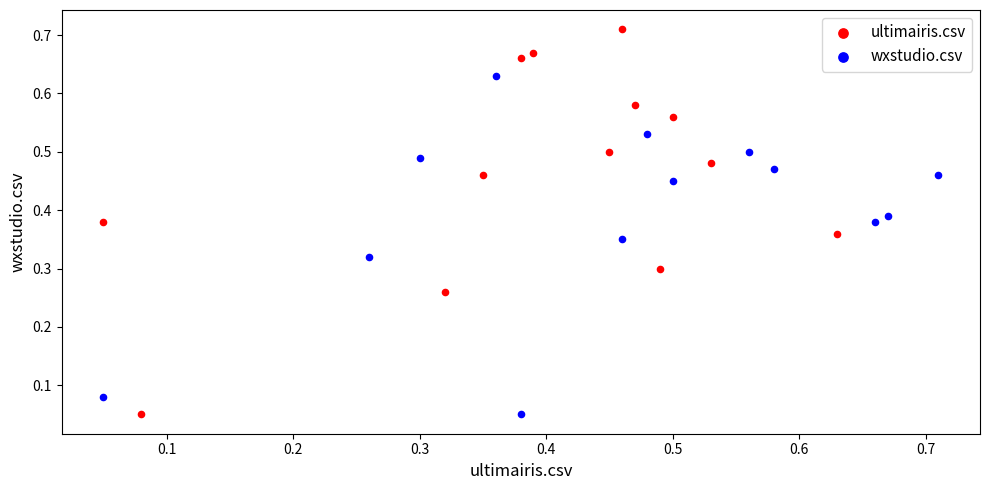

Which series has the largest Y range (max minus min)?

ultimairis.csv